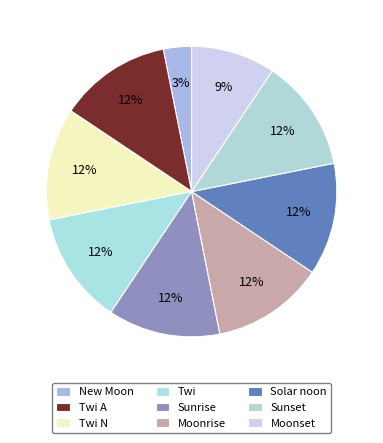

Count the number of slices in the pie.

9